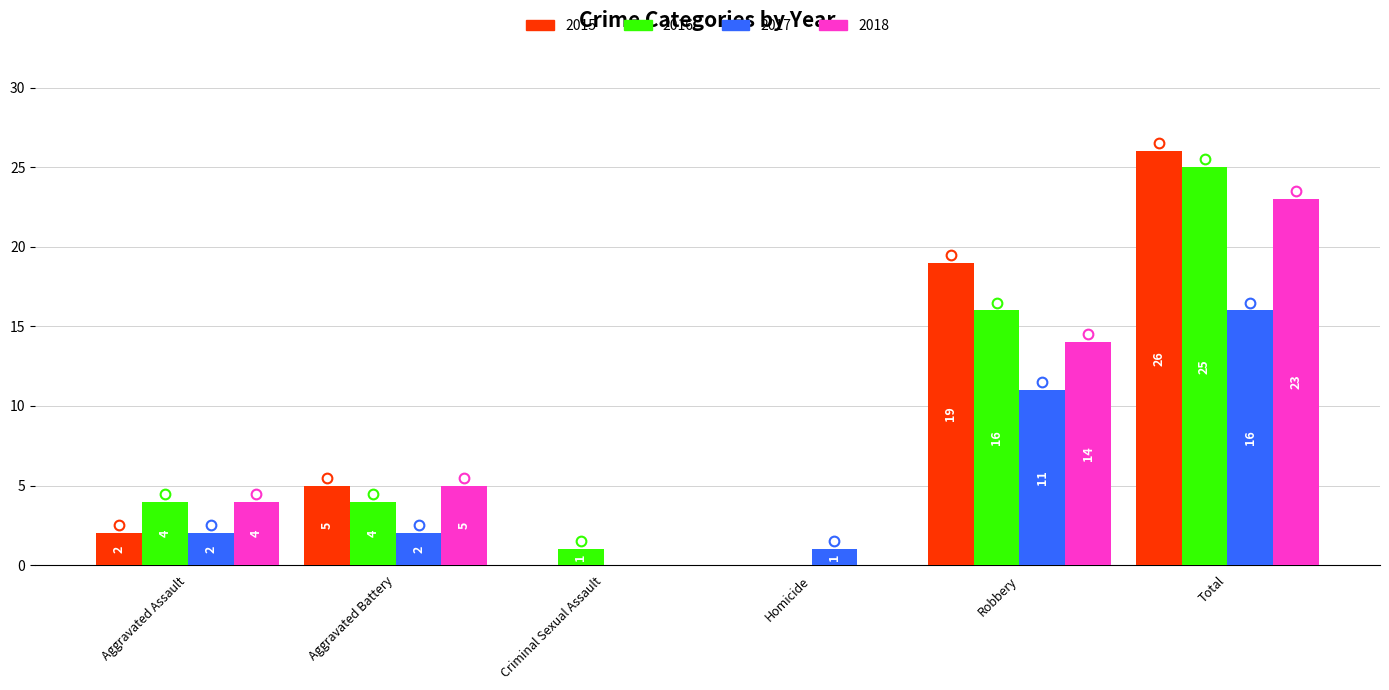

At which category is the sum across all series the highest?

Total